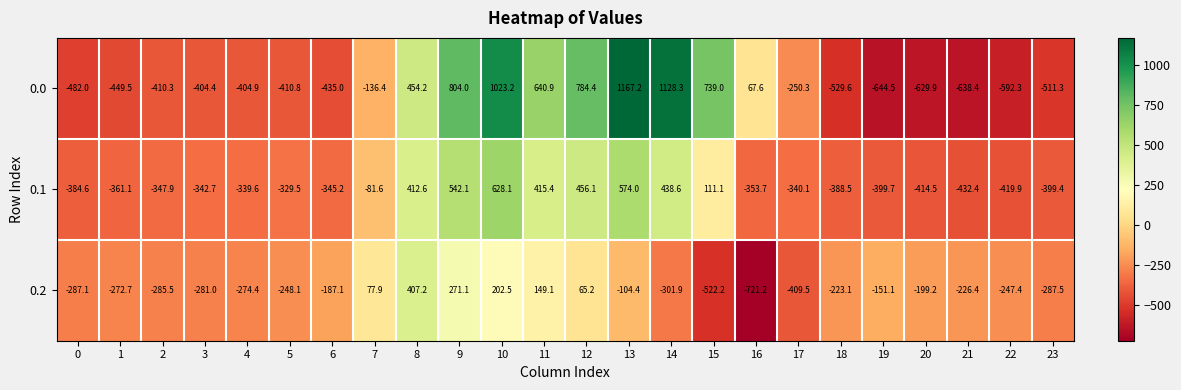

Between 0 and 17, which series saw the biggest shift?

0.0